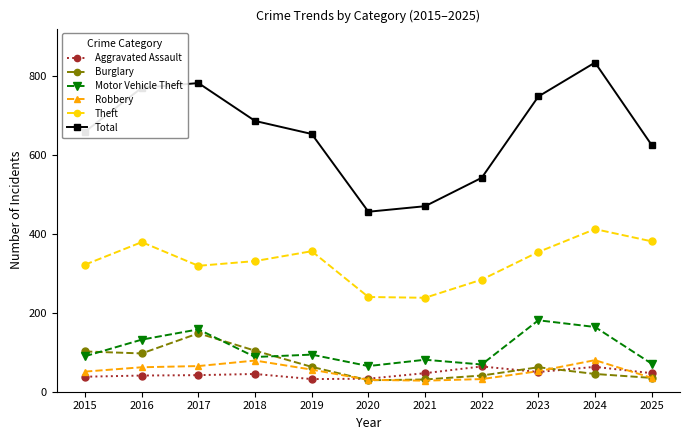

True or false: Total and Burglary intersect in this chart.

False